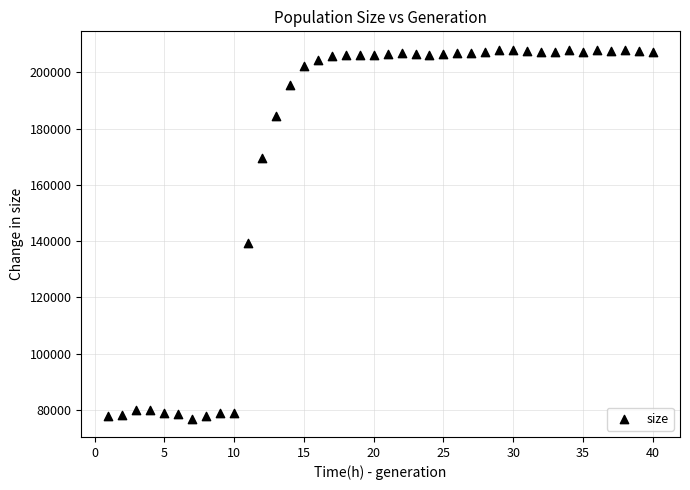

What Y value in the scatter plot is closest to 142467?

139266